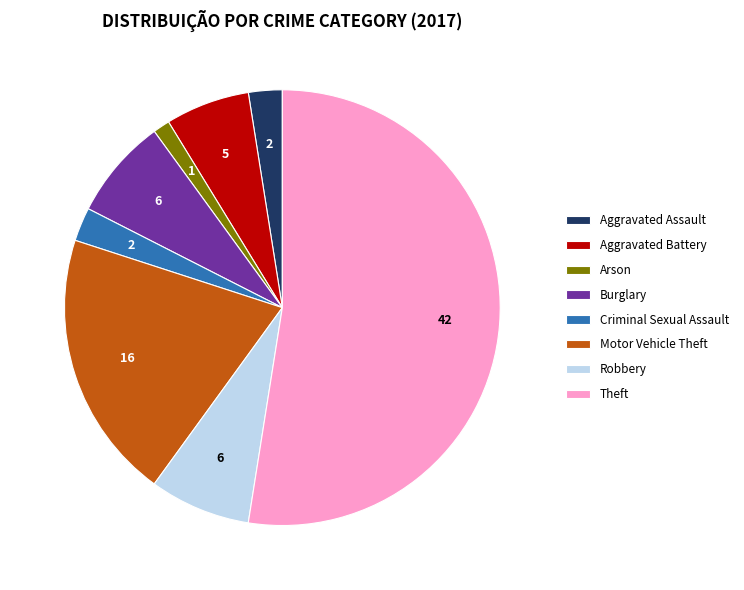

Is the sum of Robbery and Burglary greater than half?

No